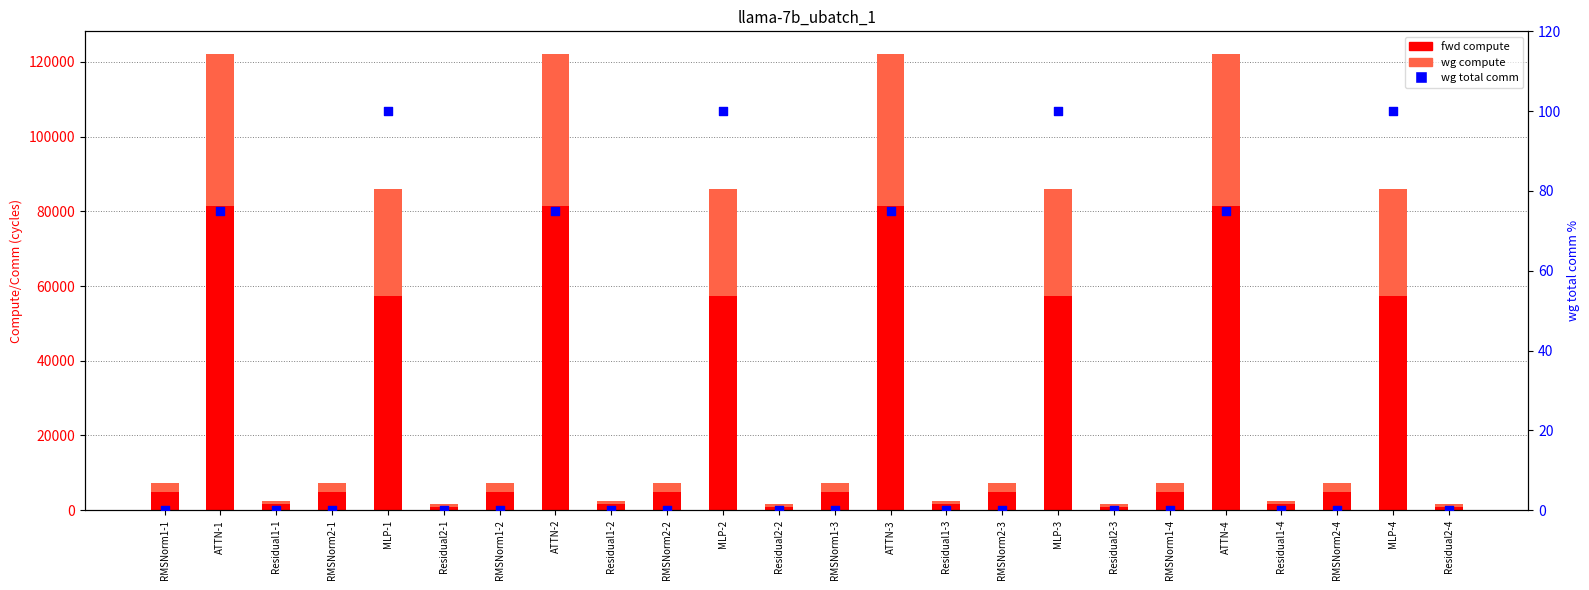

At how many categories does at least one series exceed 8503?

8